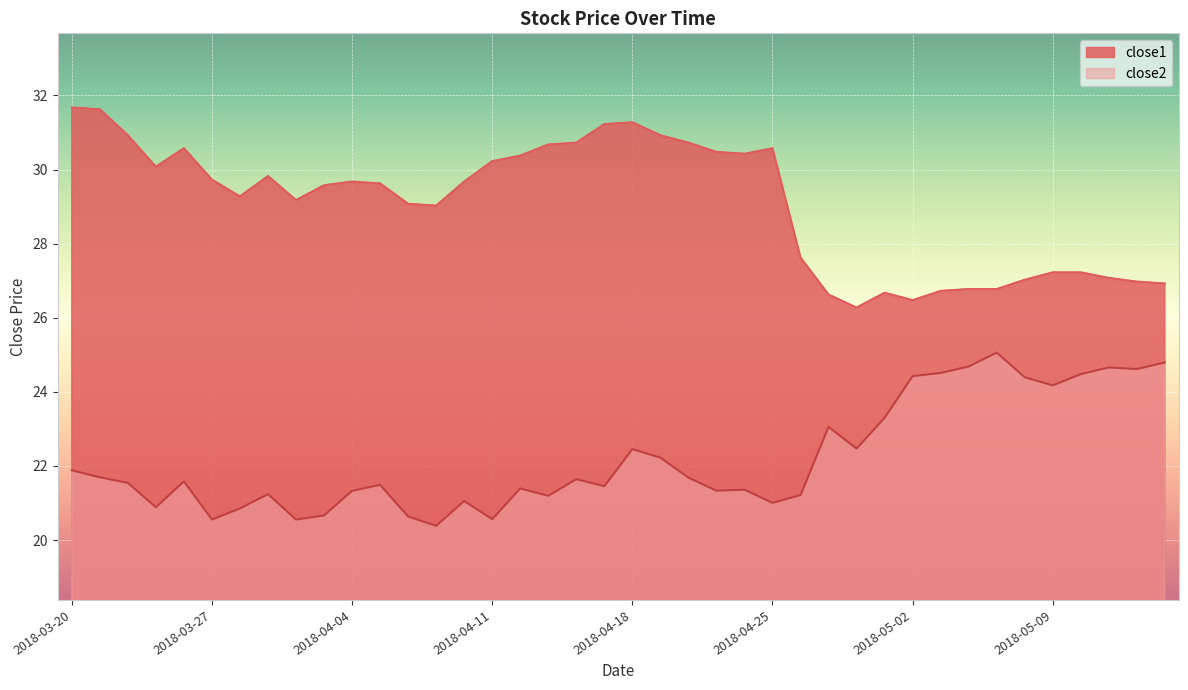

List the series in order of their peak value, lowest first.

close2, close1